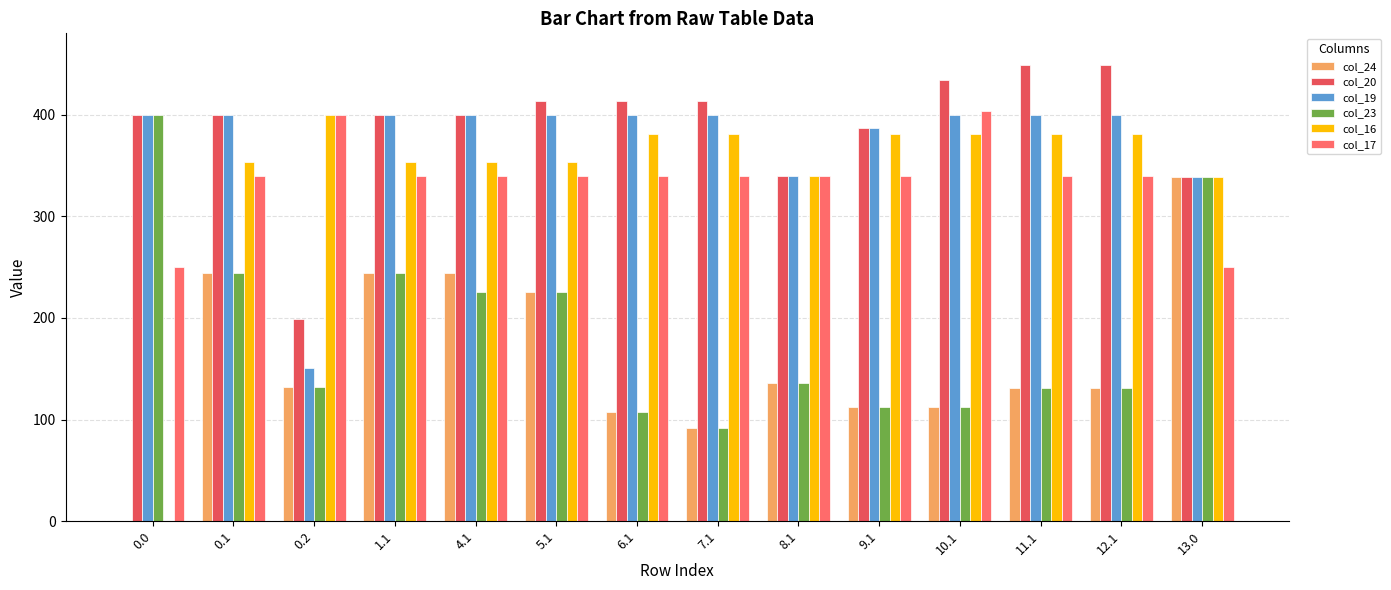

Rank the categories by col_16 value from highest to lowest.

0.2, 6.1, 7.1, 9.1, 10.1, 11.1, 12.1, 0.1, 1.1, 4.1, 5.1, 8.1, 13.0, 0.0